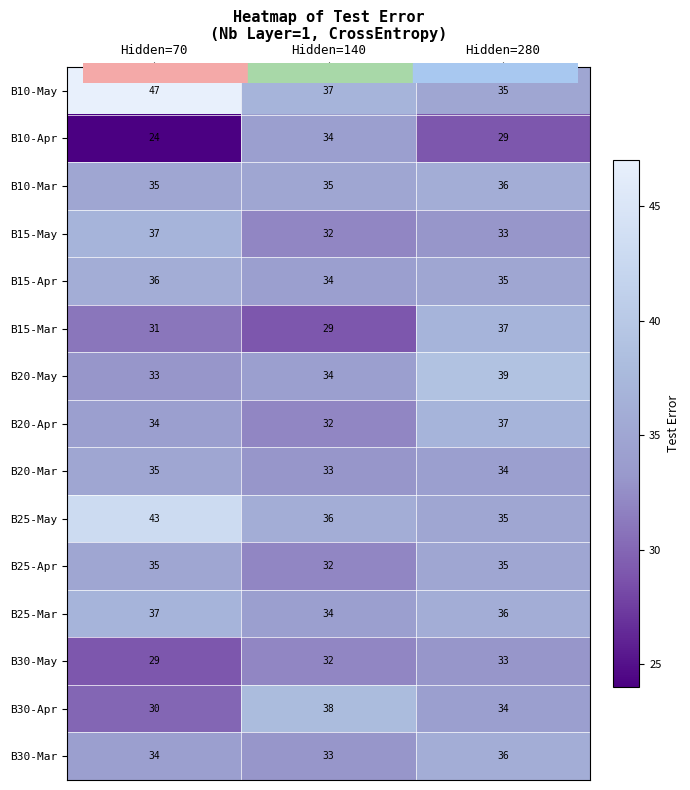

Which series has the widest spread of values?

B10-May